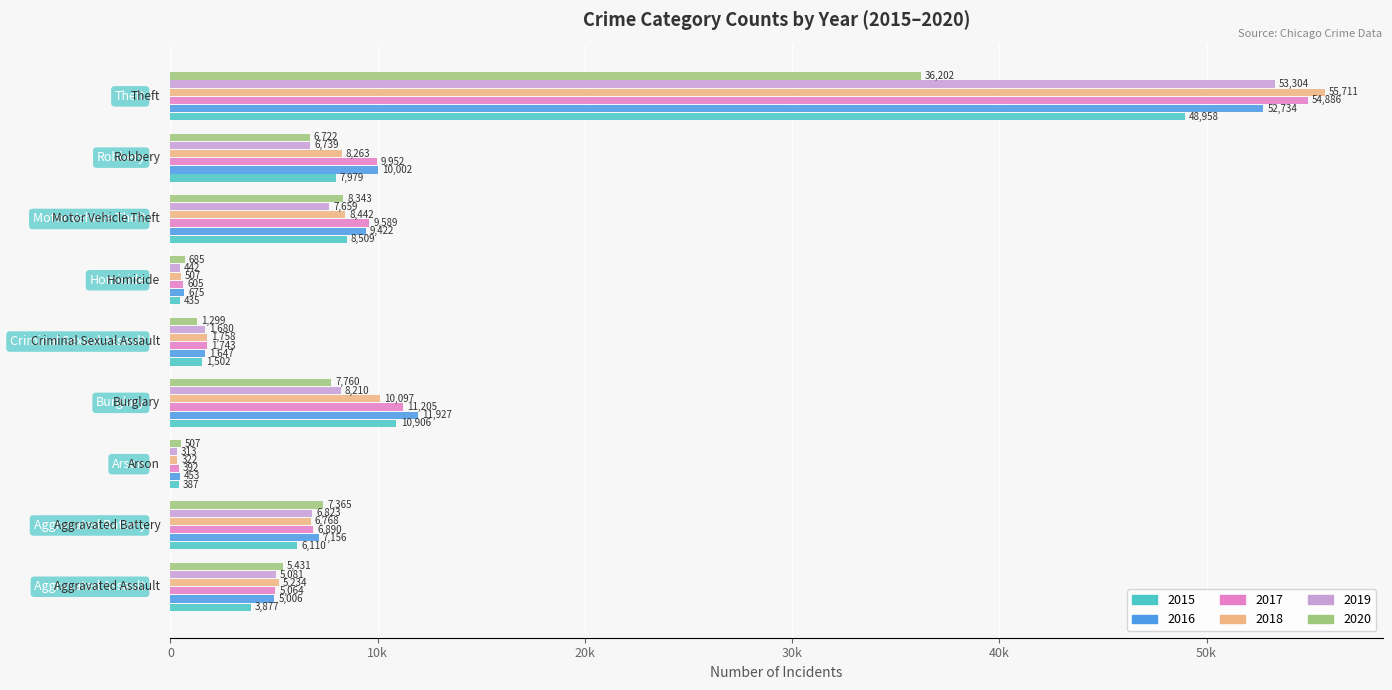

What is the label of the 3rd bar from the left?

Arson